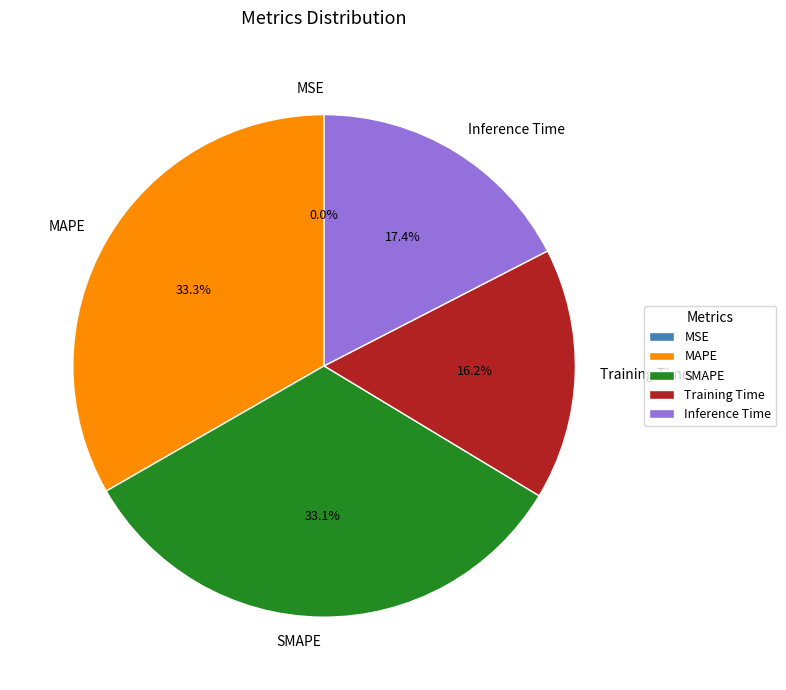

Combined, what portion of the pie is SMAPE and Training Time?

49.3%